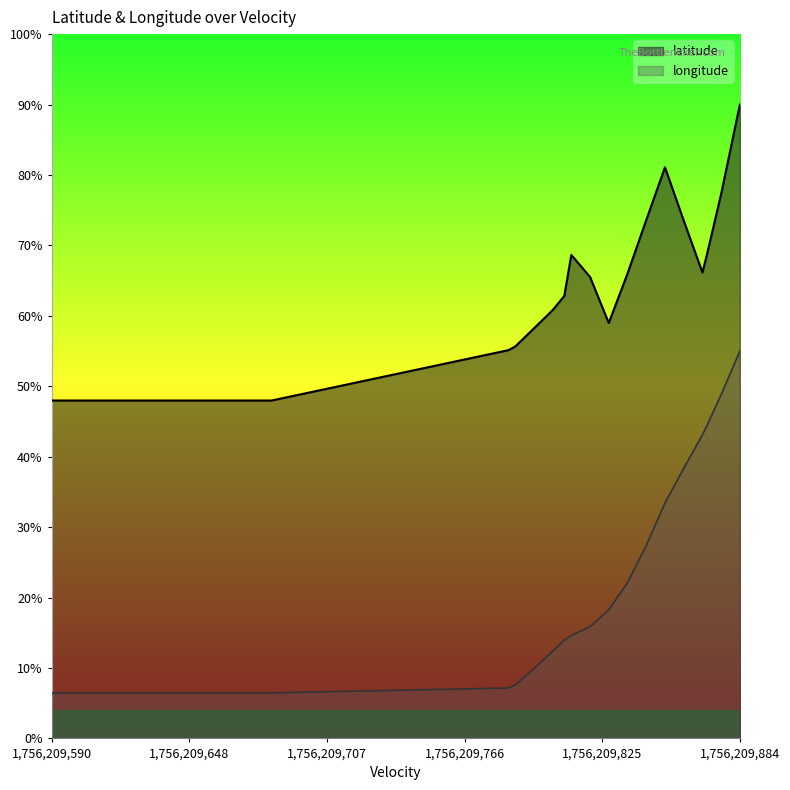

The value of latitude at 6 is 0.8. True or false?

False